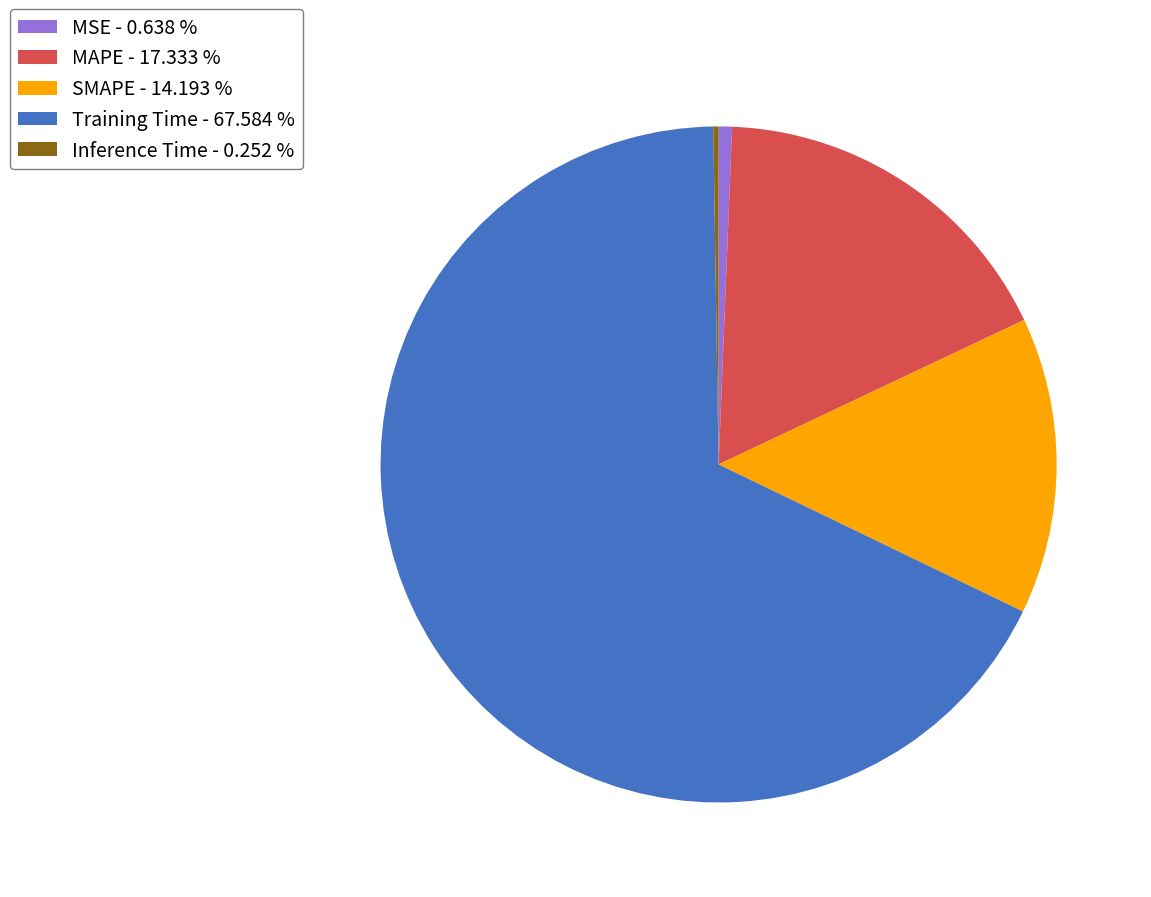

Does SMAPE - 14.193 % represent more than half of the total?

No